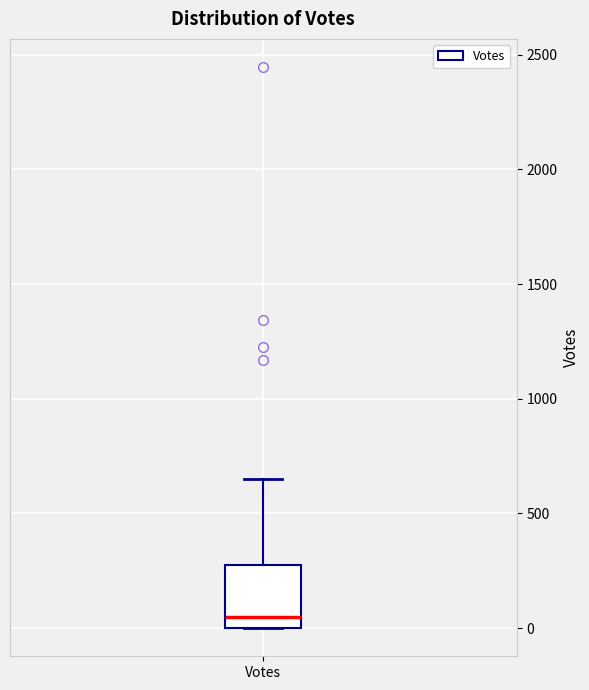

Read this box plot against the y-axis: the position of the median line, the range covered by the box, and the ends of both whiskers. The values are not printed on the chart, so give them approximately, as read against the axis.

median 50, box 0 to 300, whiskers 0 to 650